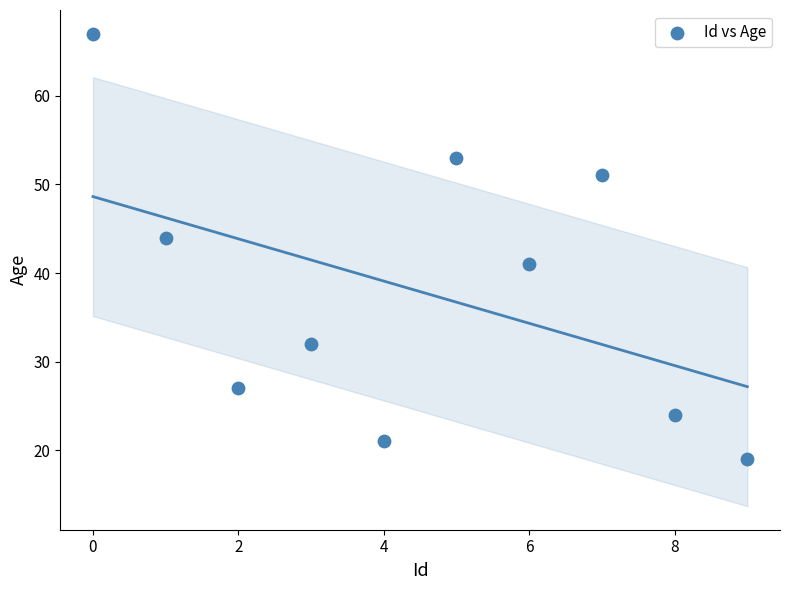

What Y value in the scatter plot is closest to 43?

44